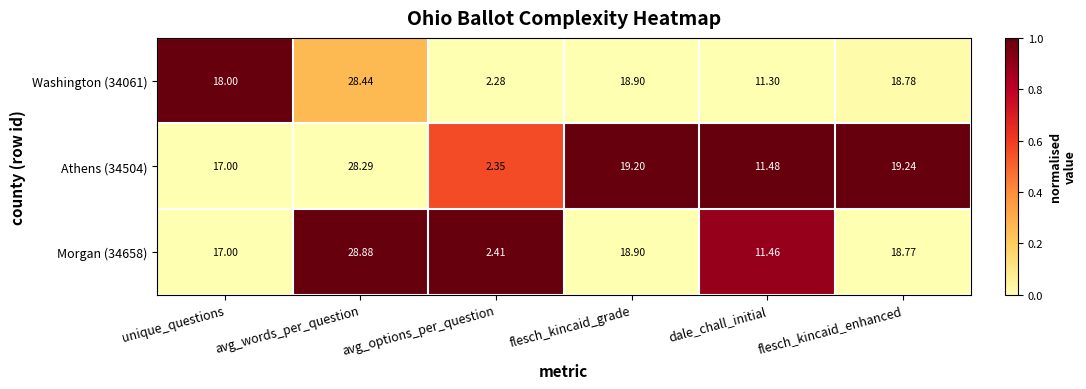

Where is Washington (34061) nearest to the value 15?

unique_questions